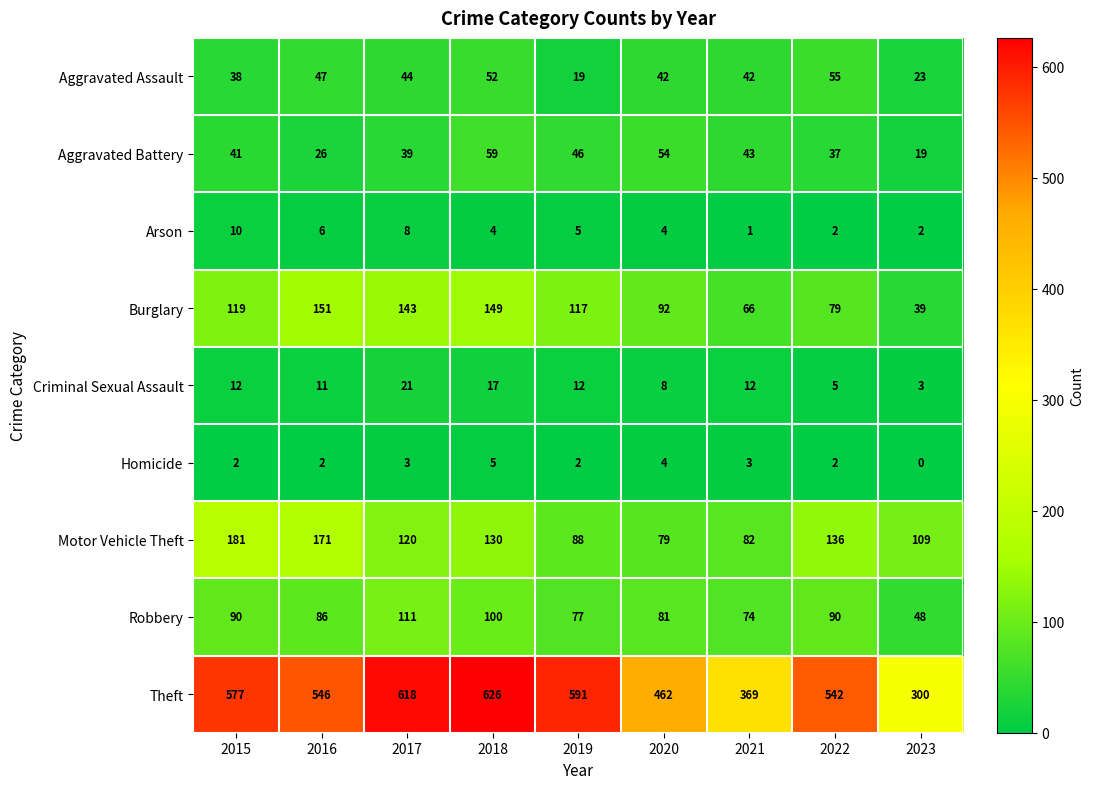

Which series has the largest range (max minus min)?

Theft